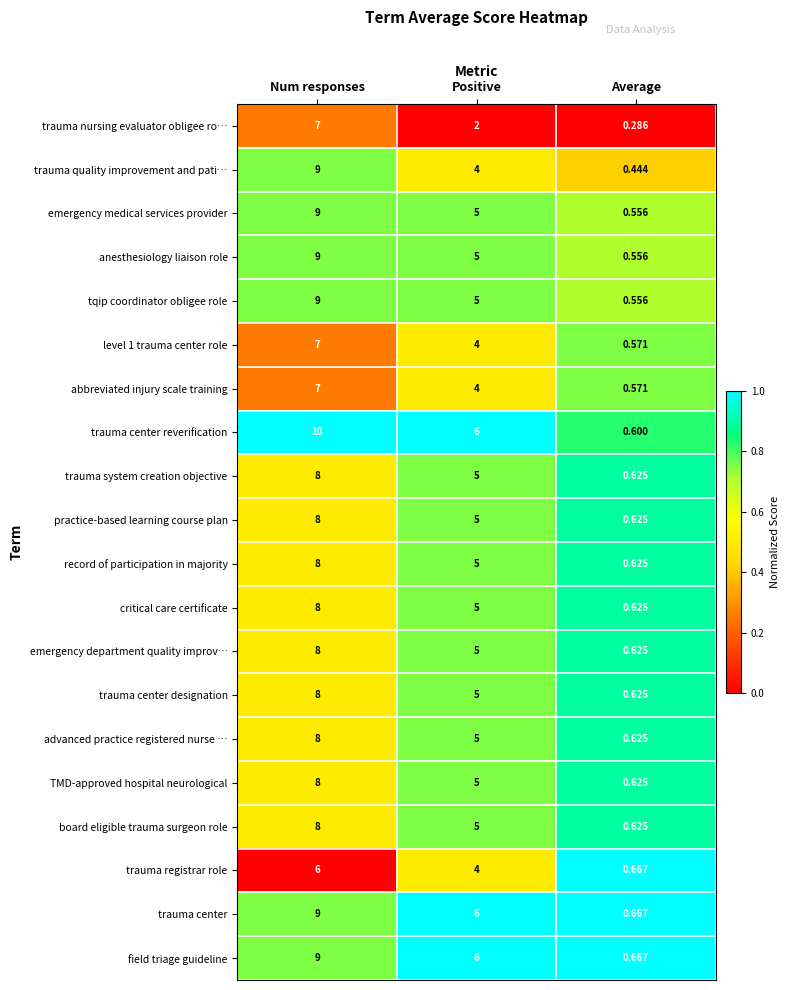

Which series has the widest spread of values?

trauma center reverification